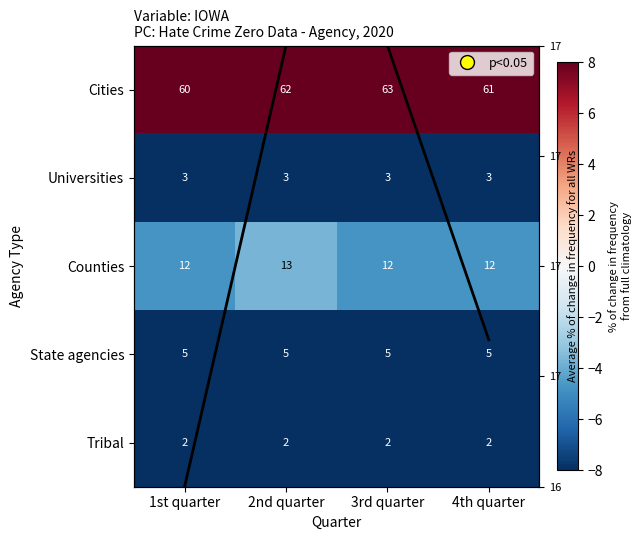

Rank the categories by Tribal value from lowest to highest.

1st quarter, 2nd quarter, 3rd quarter, 4th quarter